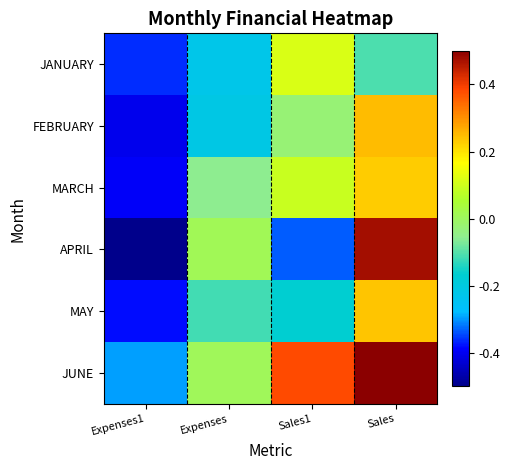

Rank the series by their maximum value, from lowest to highest.

JANUARY, MARCH, MAY, FEBRUARY, APRIL, JUNE